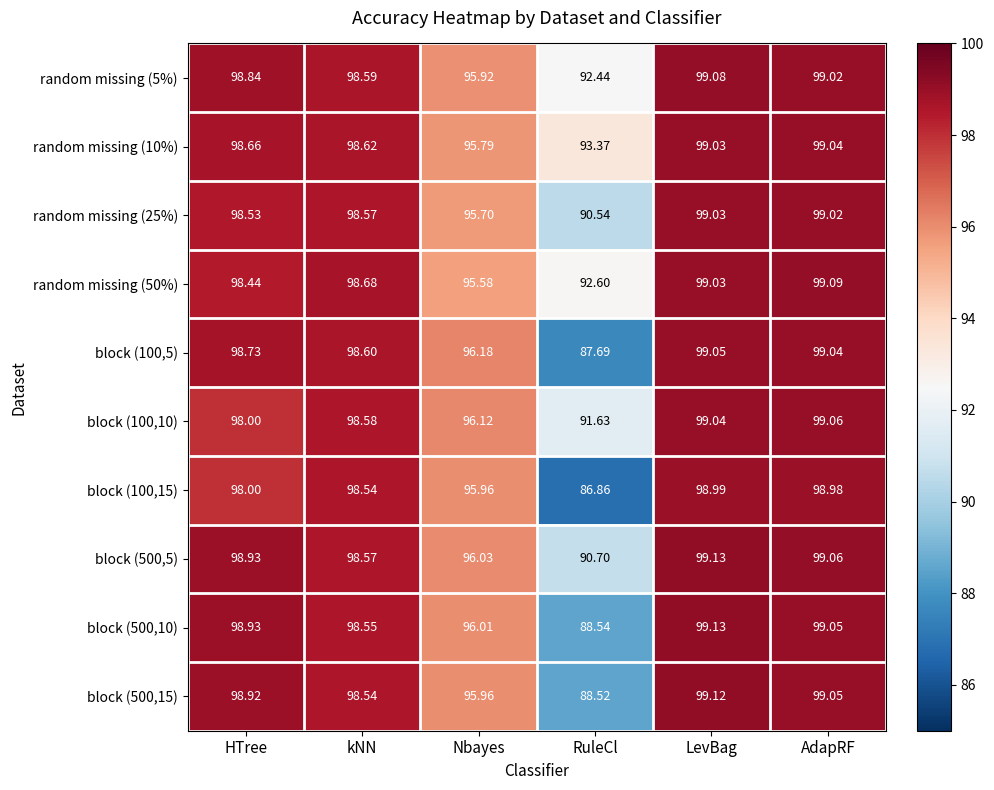

Where is random missing (5%) nearest to the value 95?

Nbayes